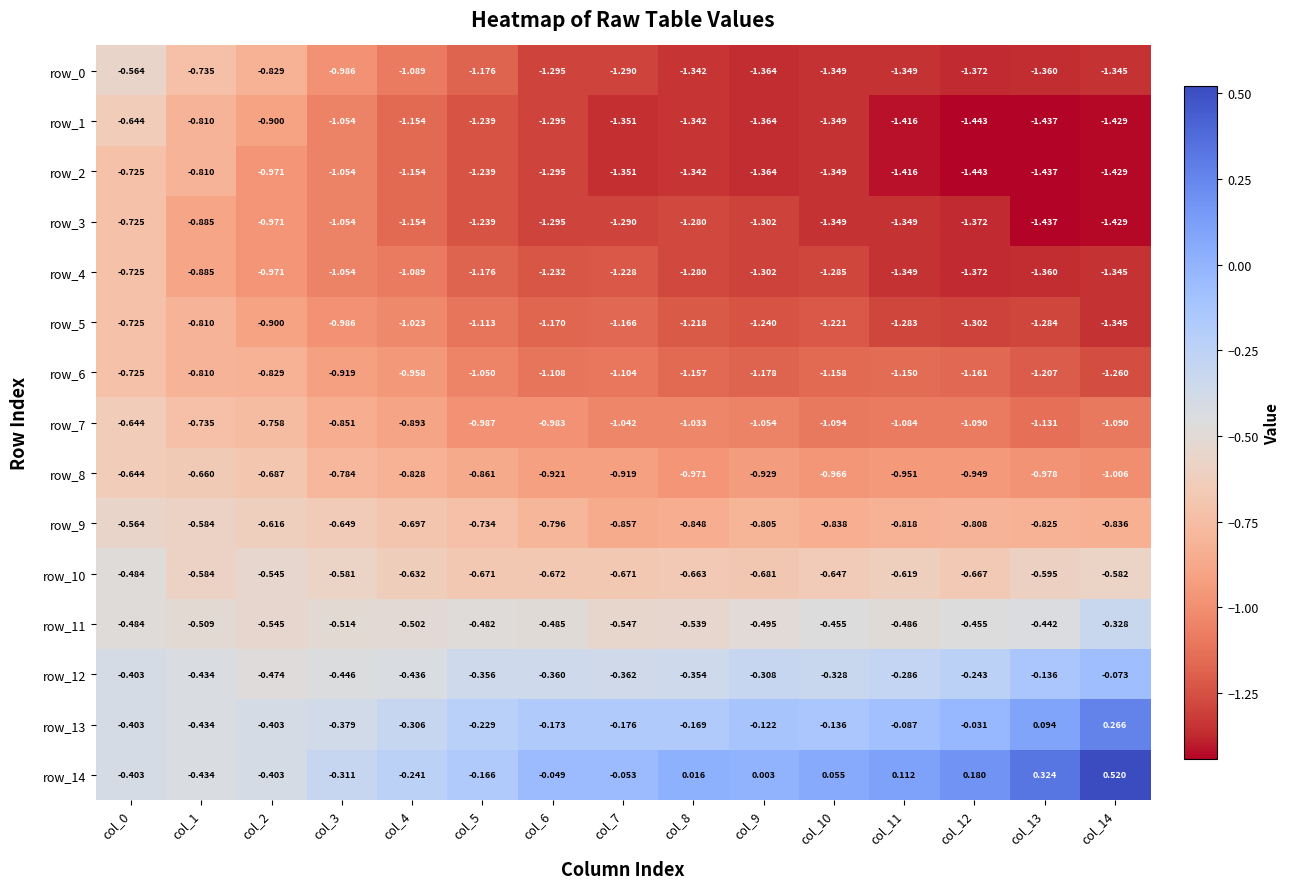

Is the value of row_8 at col_1 greater than the value of row_4 at col_3?

Yes